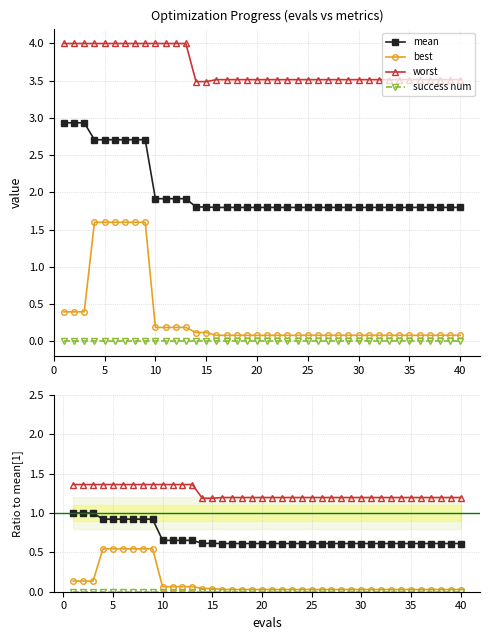

What are all the series names shown in the legend?

mean, best, worst, success num